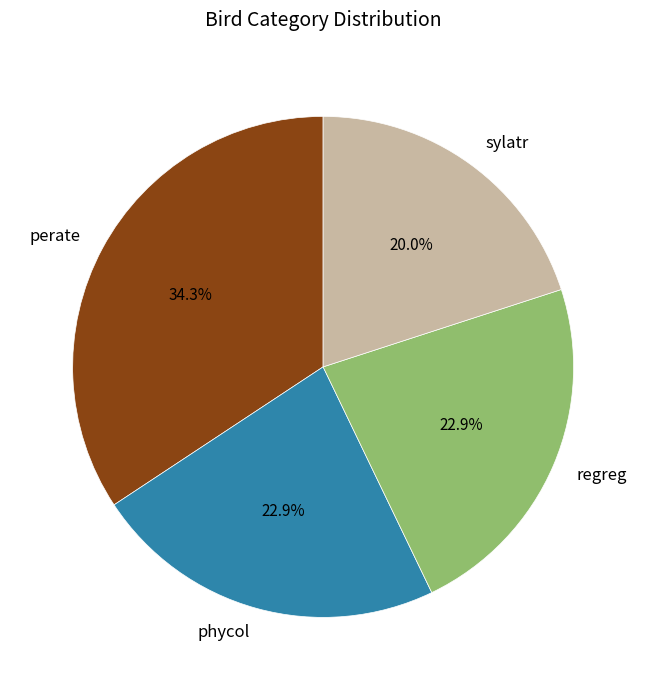

What percentage is the phycol slice, to the nearest percent?

23%